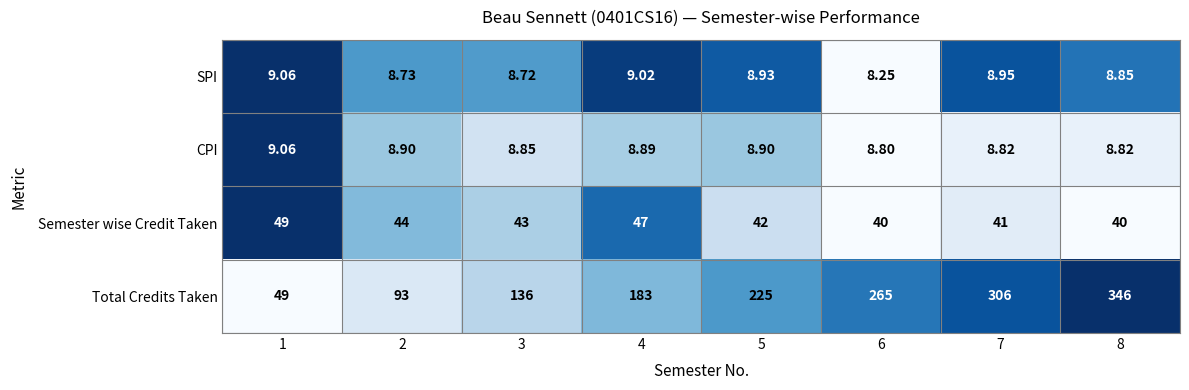

What is the greatest value displayed?

346.0